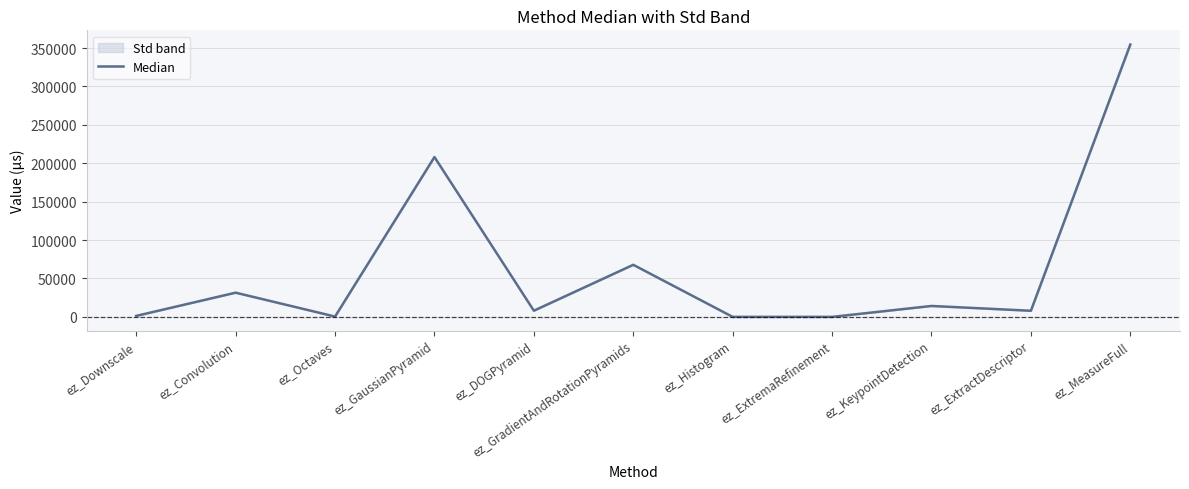

Which category has the lowest value across all series?

ez_ExtremaRefinement